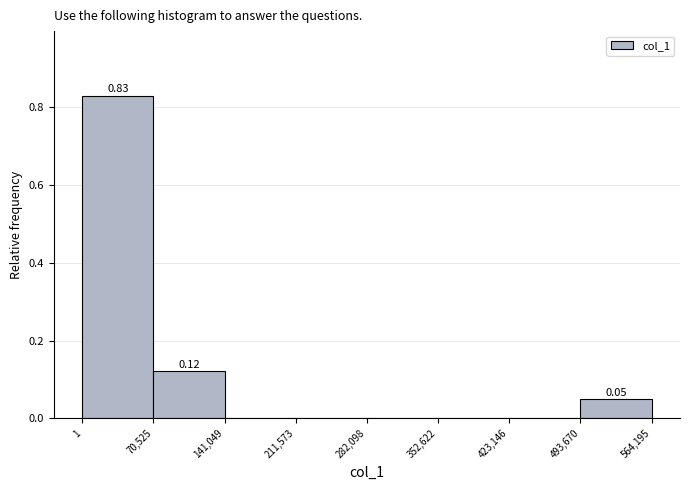

Which range on the x-axis has the tallest bar?

1 to 70,525